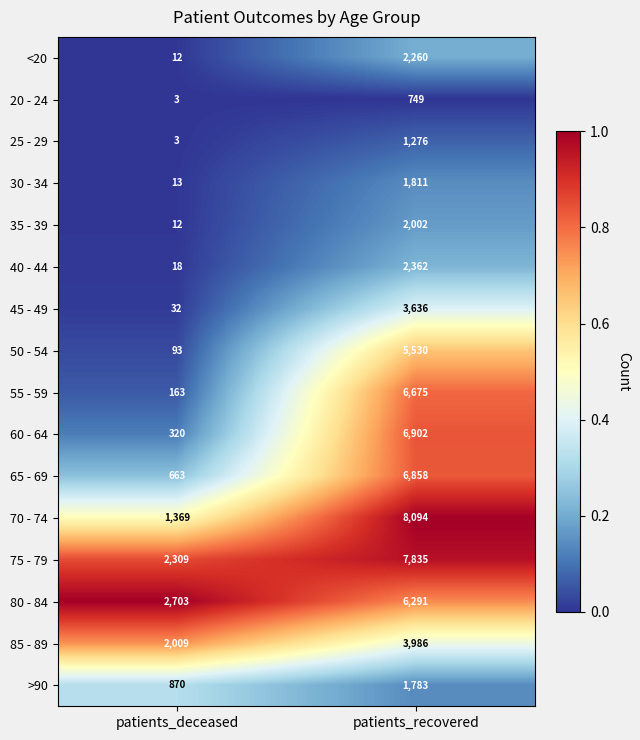

How many series are shown in this chart?

16